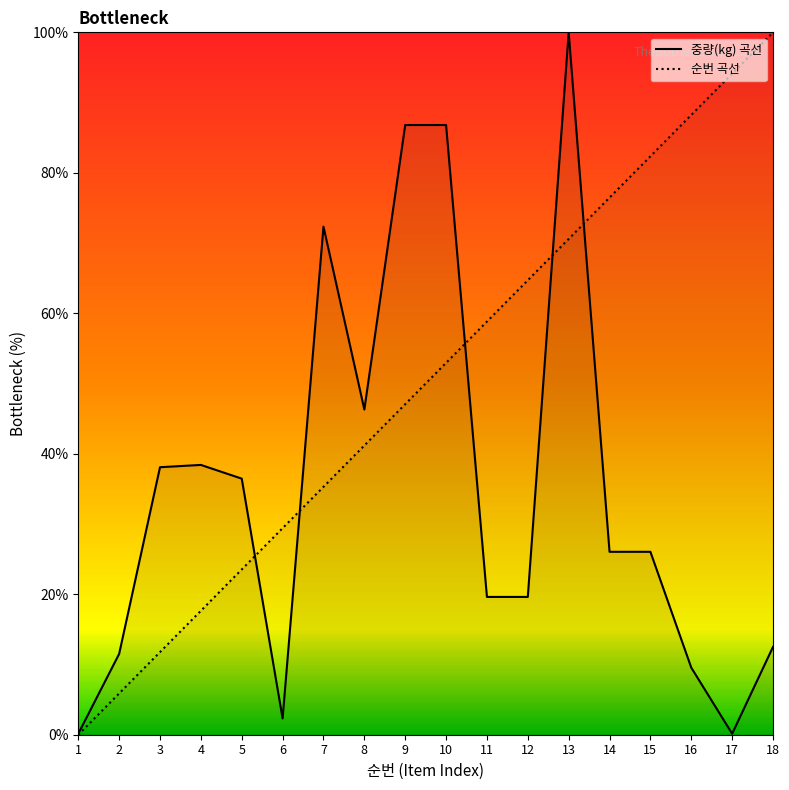

Which category has the lowest value across all series?

1